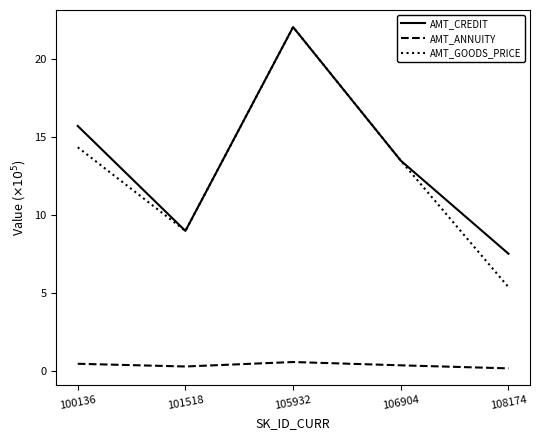

Where does the AMT_CREDIT series first go above 13?

100136